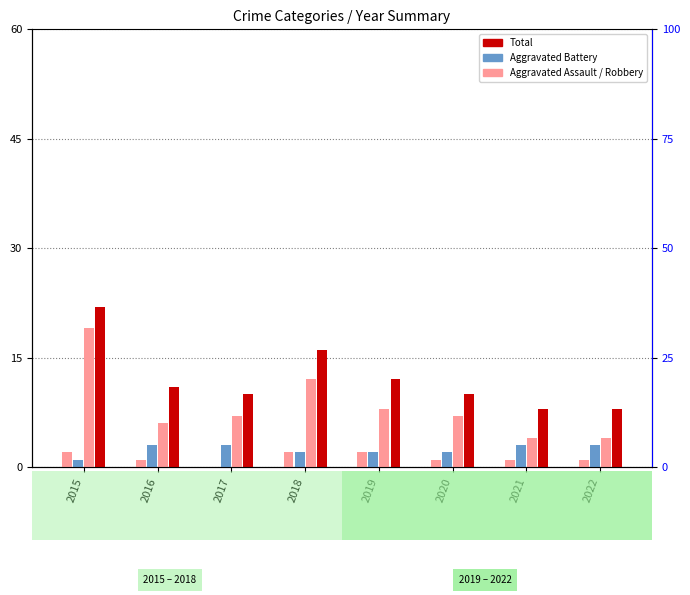

What is the approximate value of Robbery at 2017, to the nearest 5?

5